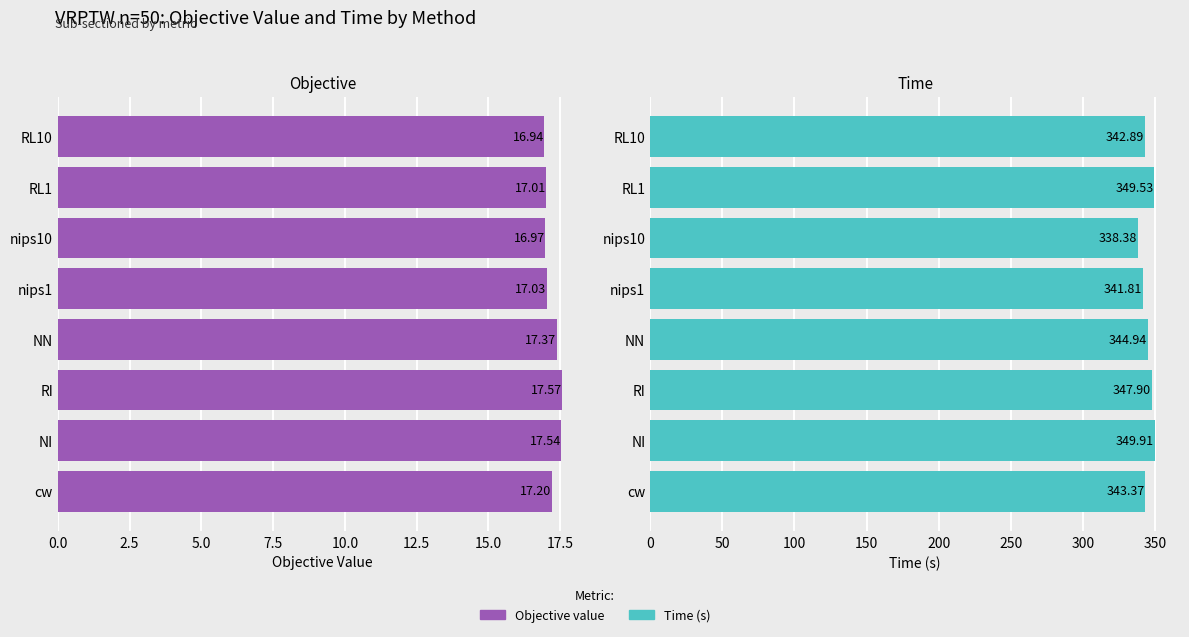

At how many categories does at least one series exceed 341?

7